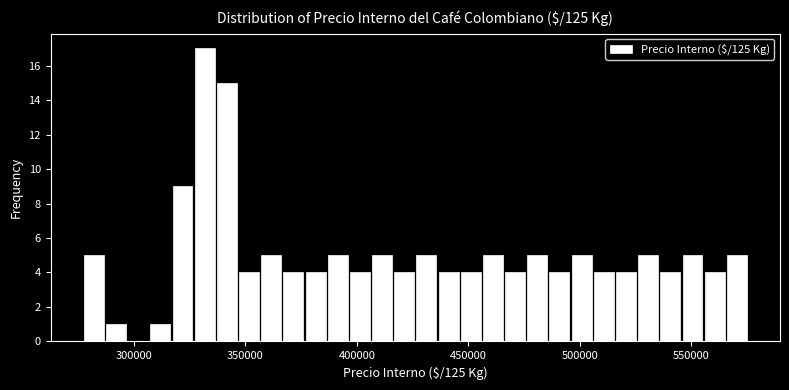

Read against the x-axis, roughly where is the centre of the tallest bar?

330000